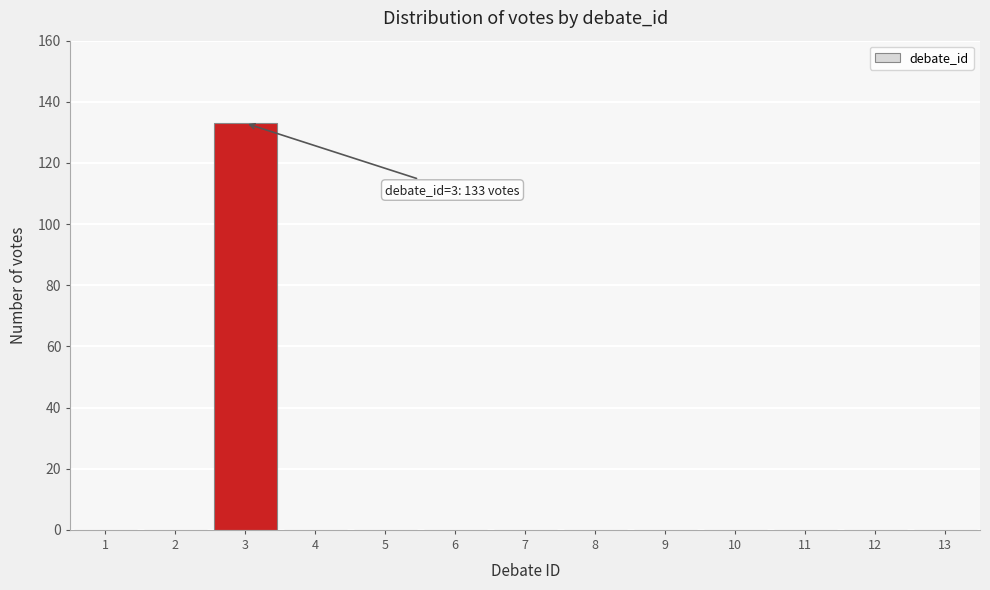

Reading left to right, list all the values displayed in this chart.

1=0	2=0	3=133	4=0	5=0	6=0	7=0	8=0	9=0	10=0	11=0	12=0	13=0